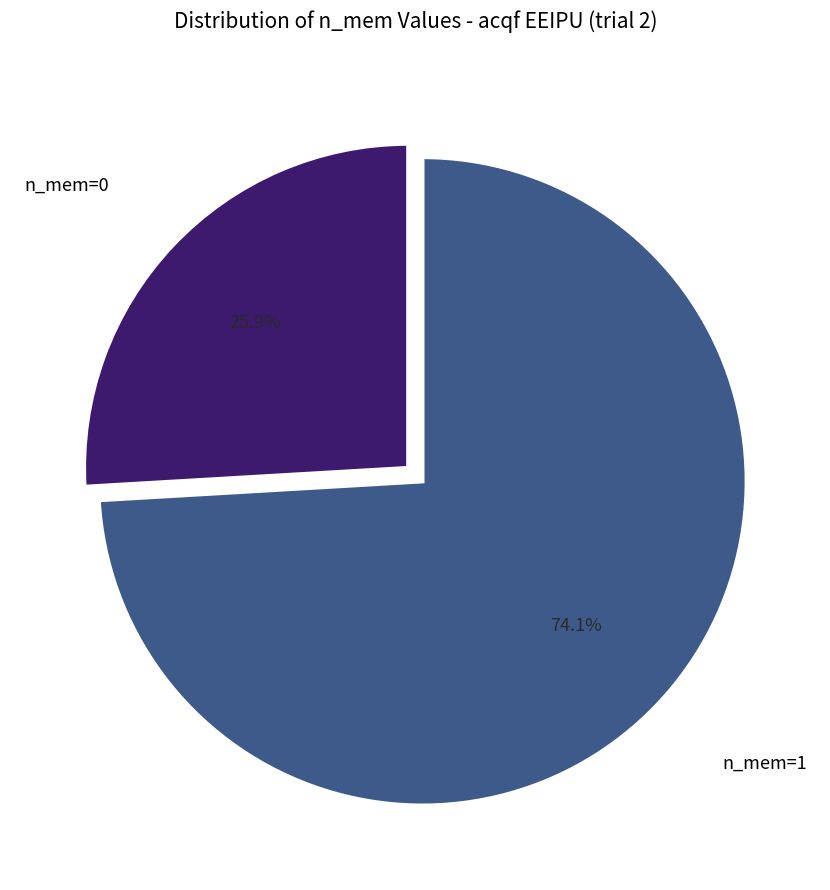

To the nearest percent, what is the difference between the largest and smallest slice percentages?

48%